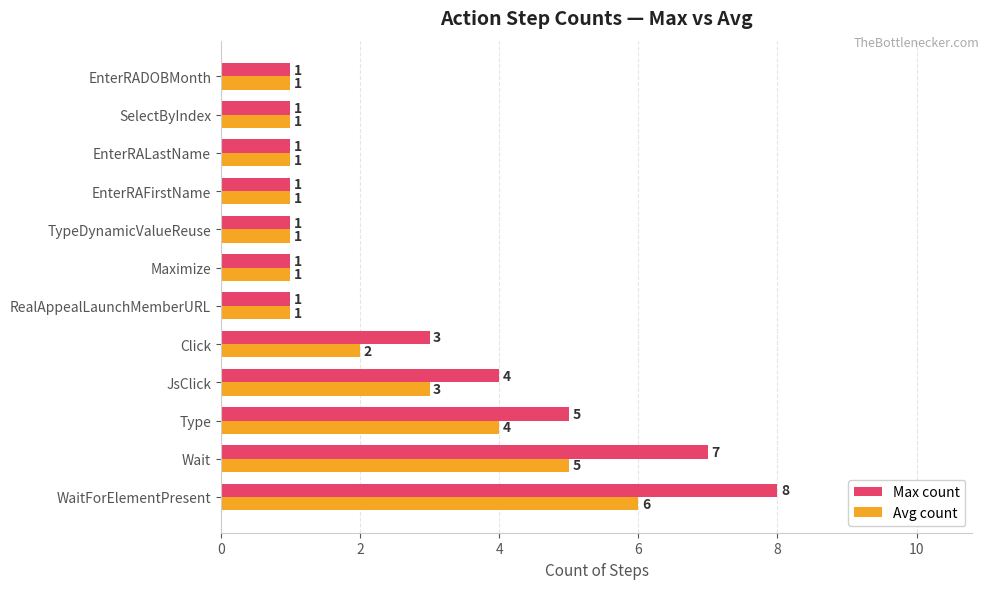

What is the average value of the Avg count series?

2